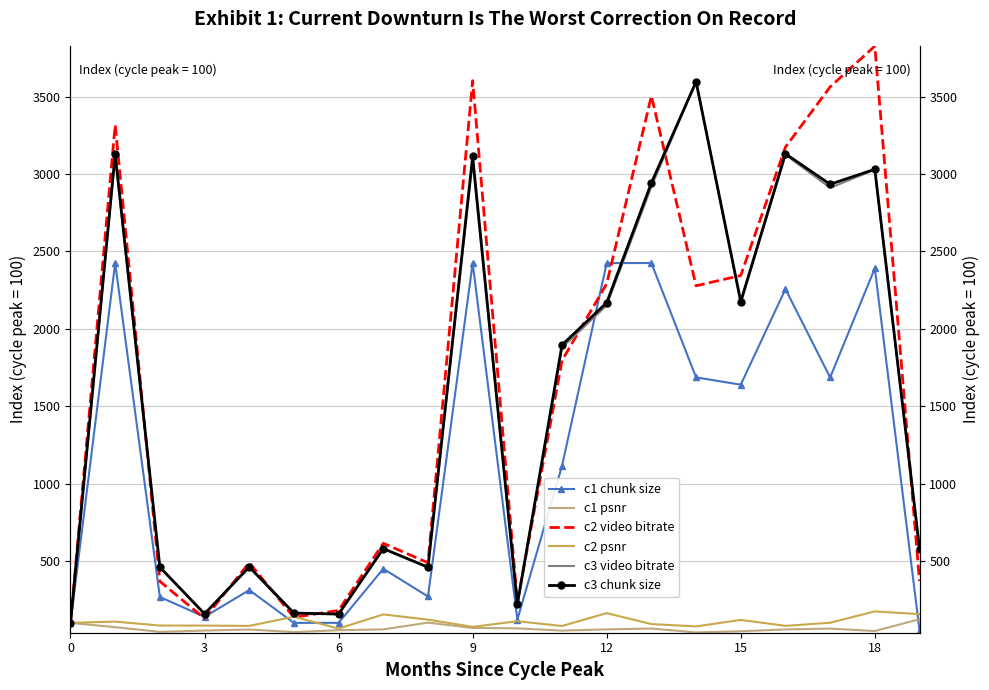

Which category has the lowest value in the c1 psnr series?

14